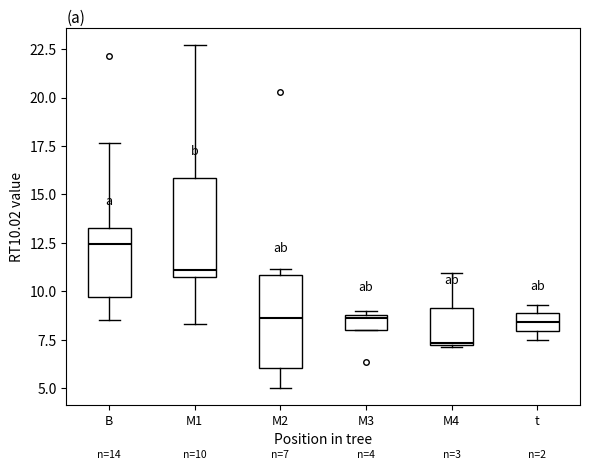

Which box's median line is the highest?

B